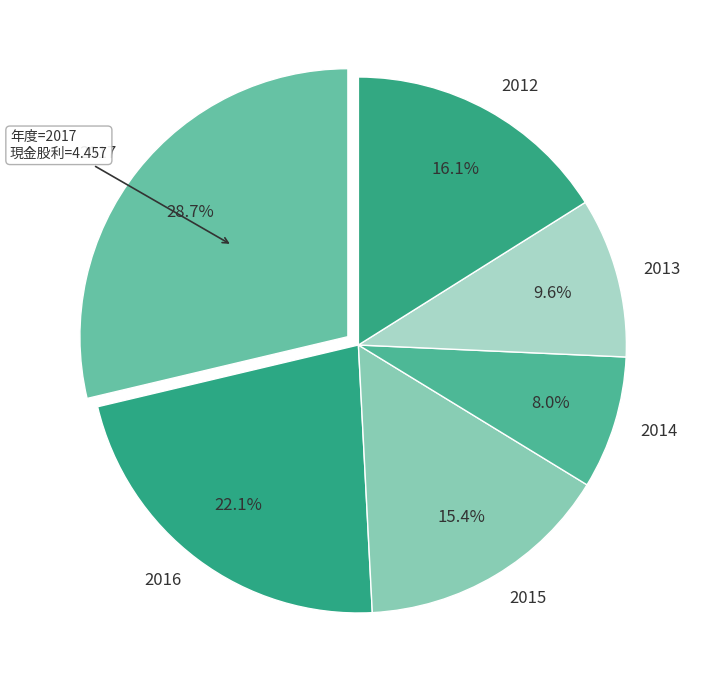

Is 2015 the majority of the pie?

No